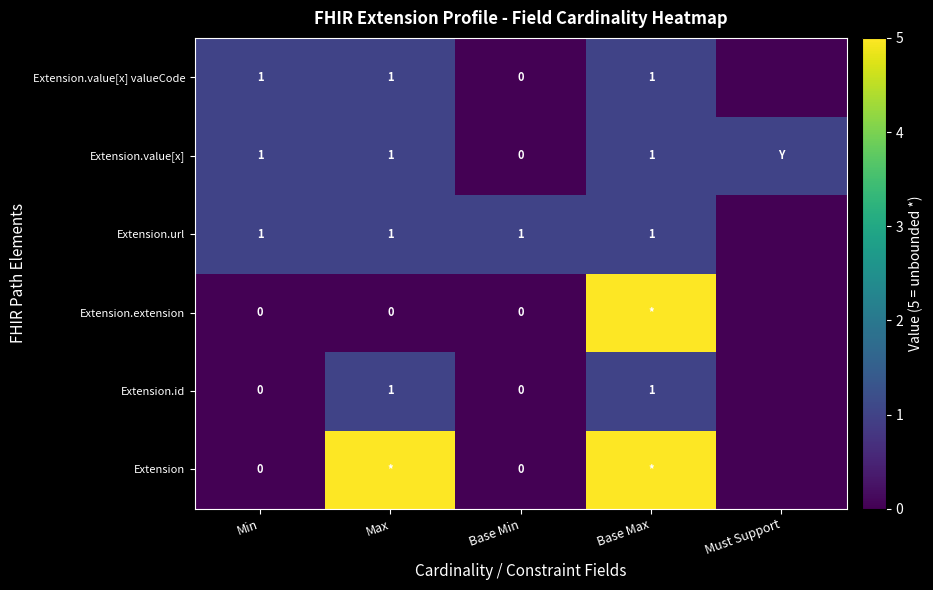

True or false: Extension.value[x] has a value of 0 at Base Max.

False